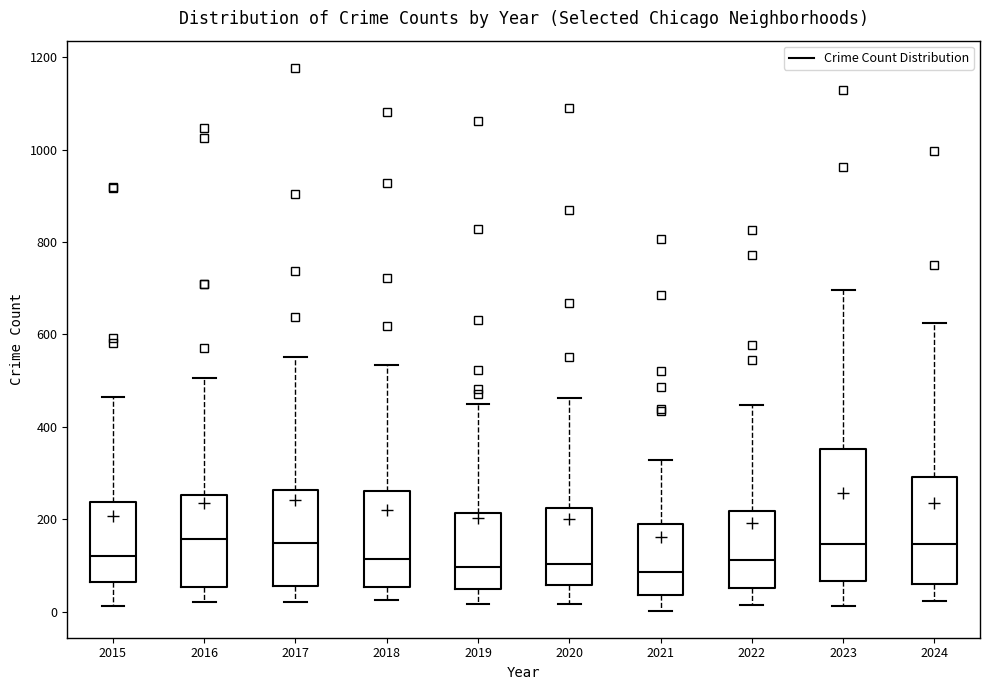

Which box is the tallest, from its lower edge to its upper edge?

2023